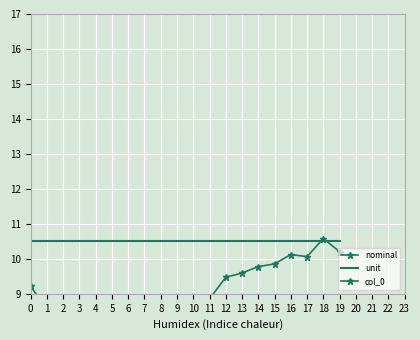

At which label does col_0 reach its peak?

19